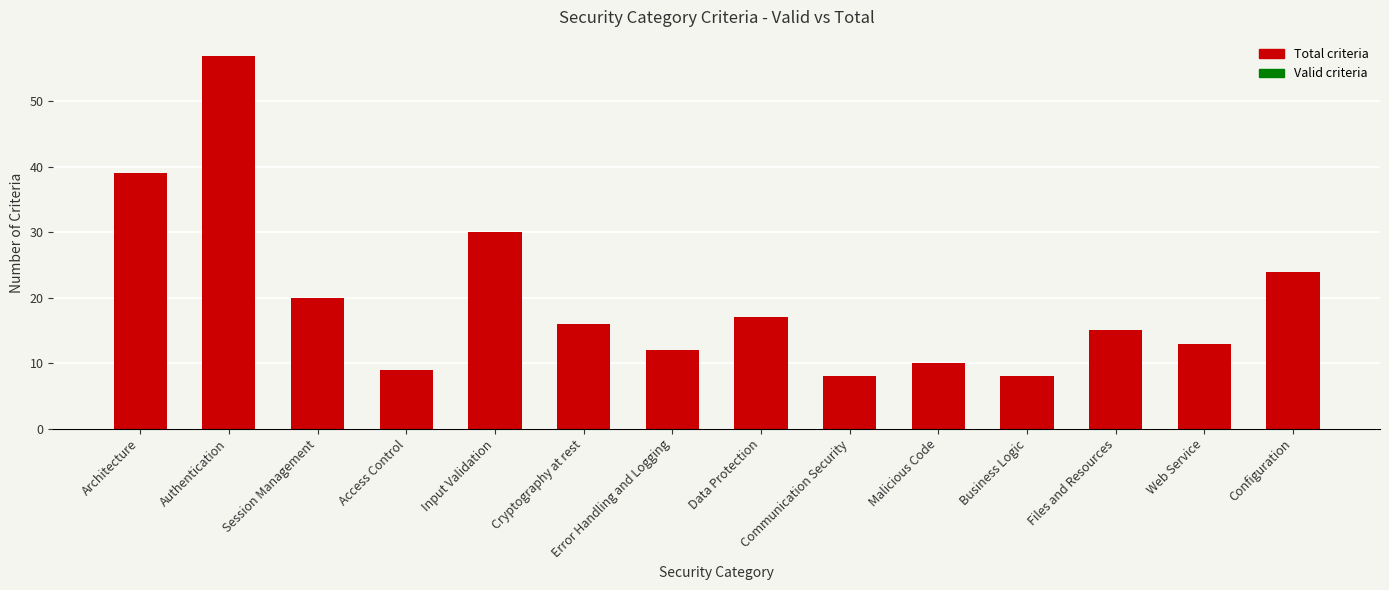

Reading left to right, what are all the values shown in this chart?

Total criteria: Architecture=39	Authentication=57	Session Management=20	Access Control=9	Input Validation=30	Cryptography at rest=16	Error Handling and Logging=12	Data Protection=17	Communication Security=8	Malicious Code=10	Business Logic=8	Files and Resources=15	Web Service=13	Configuration=24
Valid criteria: Architecture=0	Authentication=0	Session Management=0	Access Control=0	Input Validation=0	Cryptography at rest=0	Error Handling and Logging=0	Data Protection=0	Communication Security=0	Malicious Code=0	Business Logic=0	Files and Resources=0	Web Service=0	Configuration=0